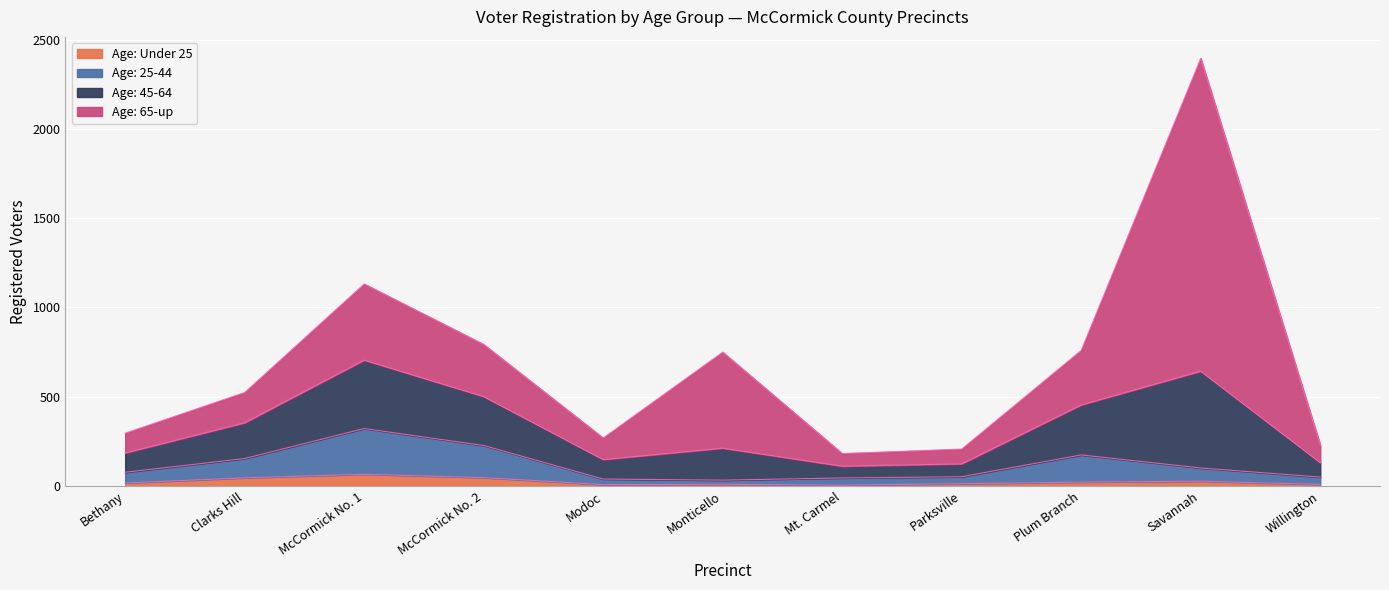

At which category is the sum across all series the highest?

Savannah